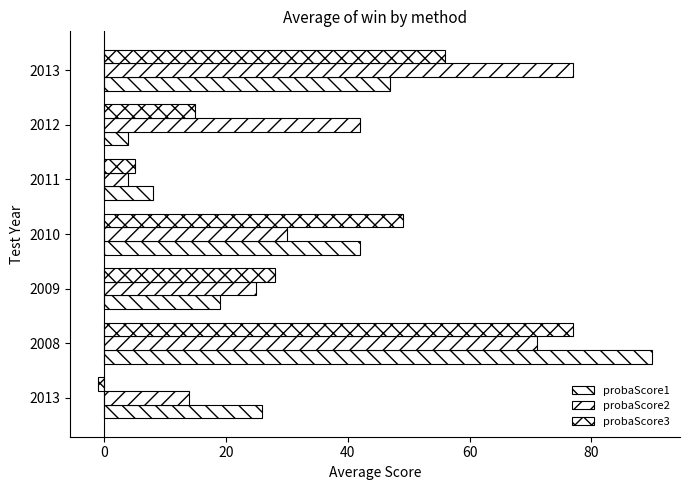

What is the sum of all probaScore1 values?

236